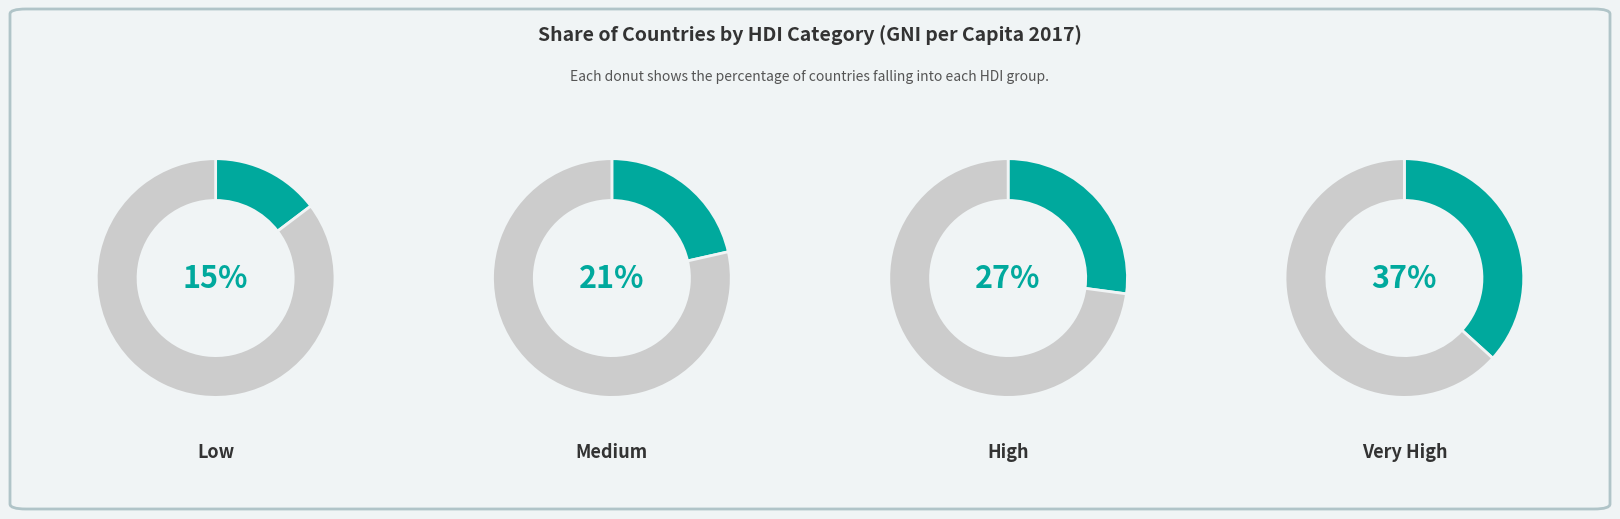

Count the number of slices in the pie.

4